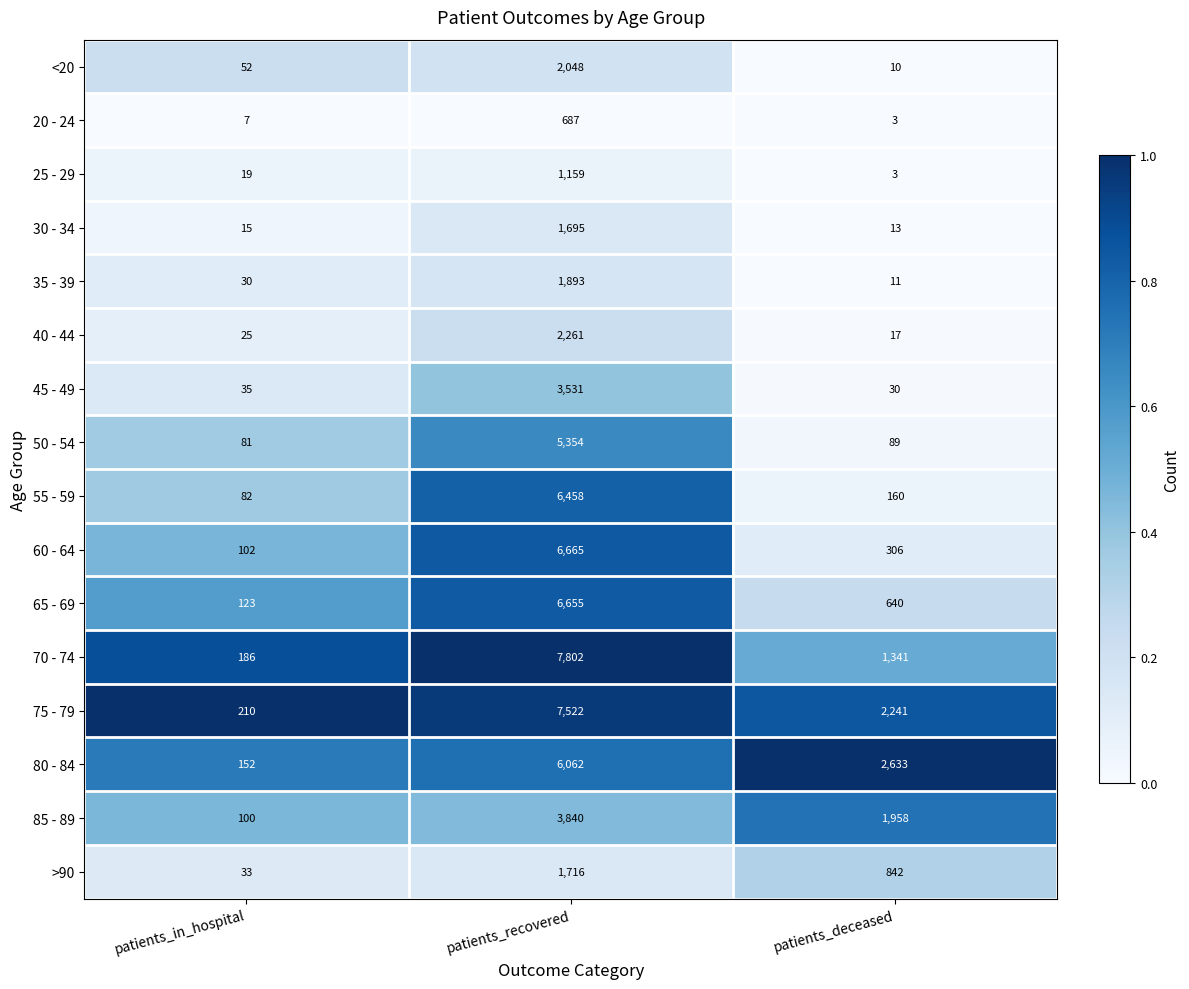

What value does the >90 series have at patients_recovered, to the nearest 50?

1700